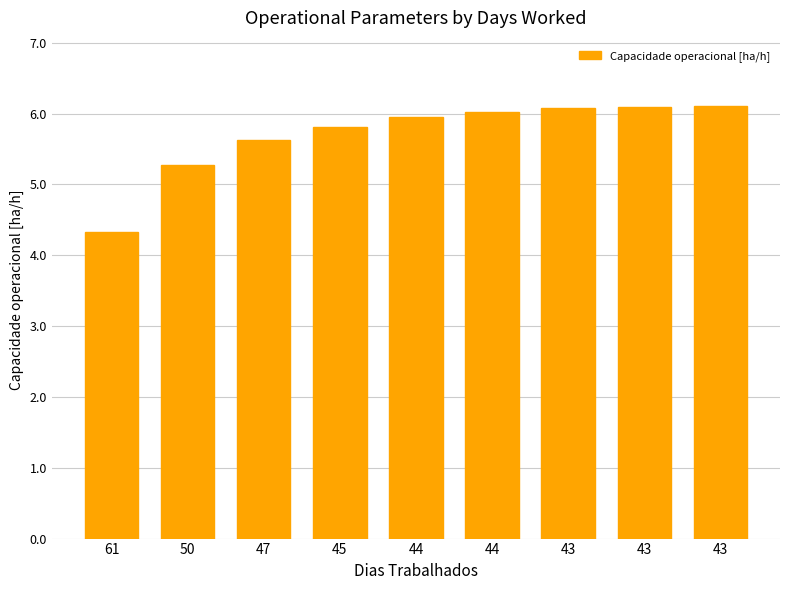

Does the chart contain any negative values?

No